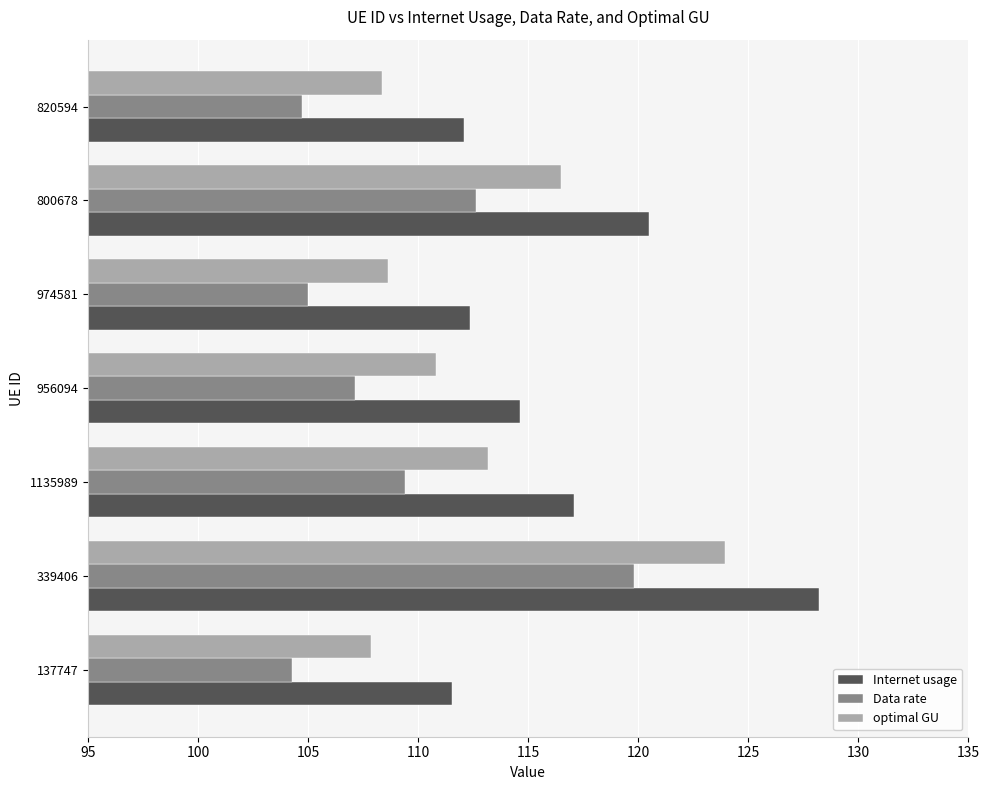

What is the approximate value of Internet usage at 820594?

112.1